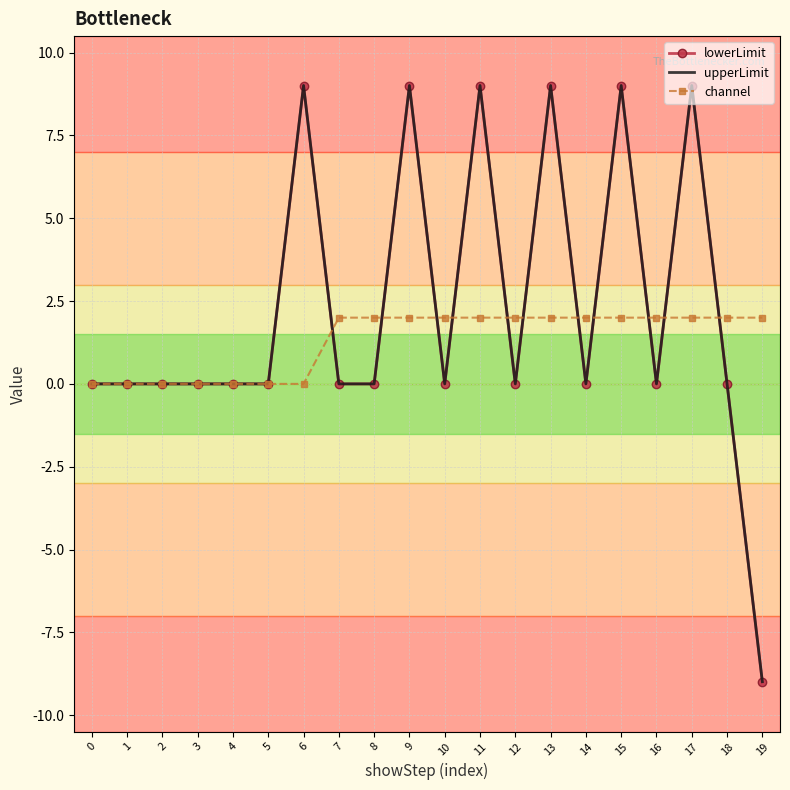

What are all the series names shown in the legend?

lowerLimit, upperLimit, channel